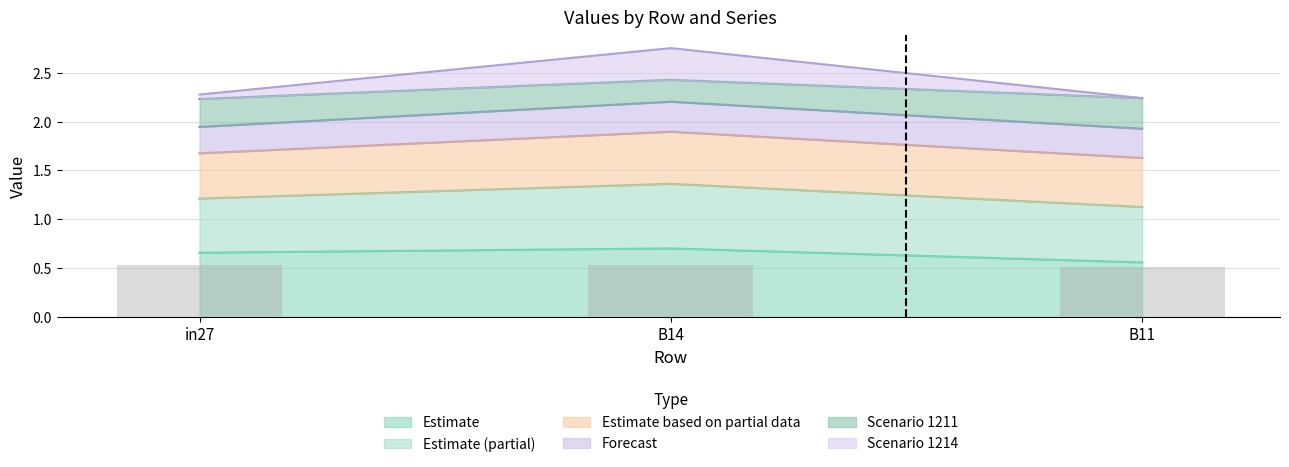

Where is Estimate nearest to the value 0?

B11